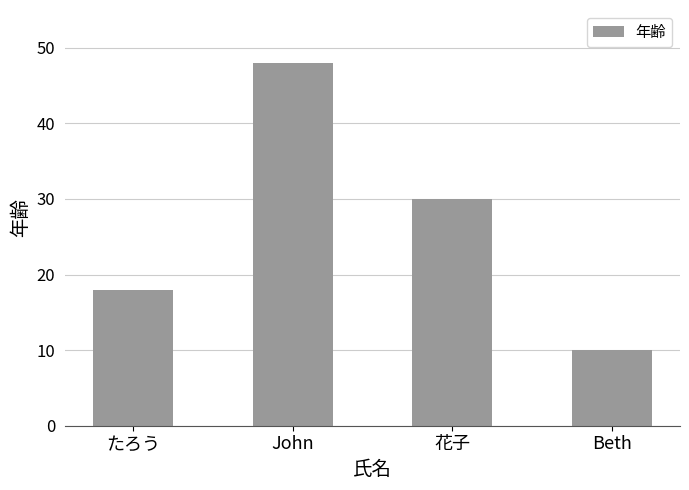

How many series are shown in this chart?

1